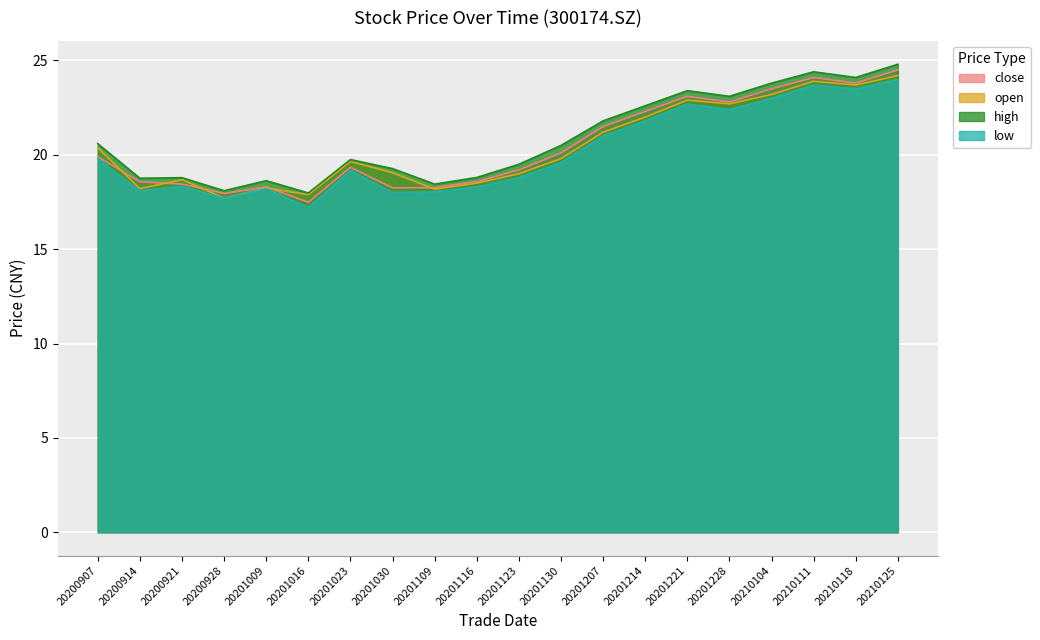

Reading right to left, extract all data points from this chart.

close: 20210125=24.5	20210118=23.8	20210111=24.1	20210104=23.5	20201228=22.8	20201221=23.1	20201214=22.3	20201207=21.5	20201130=20.1	20201123=19.2	20201116=18.6	20201109=18.3	20201030=18.2	20201023=19.3	20201016=17.5	20201009=18.3	20200928=17.9	20200921=18.4	20200914=18.6	20200907=19.9
open: 20210125=24.2	20210118=23.7	20210111=23.9	20210104=23.2	20201228=22.7	20201221=22.9	20201214=22.0	20201207=21.2	20201130=19.8	20201123=19.0	20201116=18.5	20201109=18.2	20201030=19.1	20201023=19.6	20201016=17.9	20201009=18.2	20200928=17.7	20200921=18.7	20200914=18.2	20200907=20.4
high: 20210125=24.8	20210118=24.1	20210111=24.4	20210104=23.8	20201228=23.1	20201221=23.4	20201214=22.6	20201207=21.8	20201130=20.5	20201123=19.5	20201116=18.8	20201109=18.4	20201030=19.3	20201023=19.8	20201016=18.0	20201009=18.6	20200928=18.1	20200921=18.8	20200914=18.8	20200907=20.6
low: 20210125=24.0	20210118=23.5	20210111=23.7	20210104=23.0	20201228=22.4	20201221=22.7	20201214=21.8	20201207=21.0	20201130=19.6	20201123=18.8	20201116=18.3	20201109=18.0	20201030=18.0	20201023=19.2	20201016=17.2	20201009=18.2	20200928=17.7	20200921=18.3	20200914=18.1	20200907=19.8